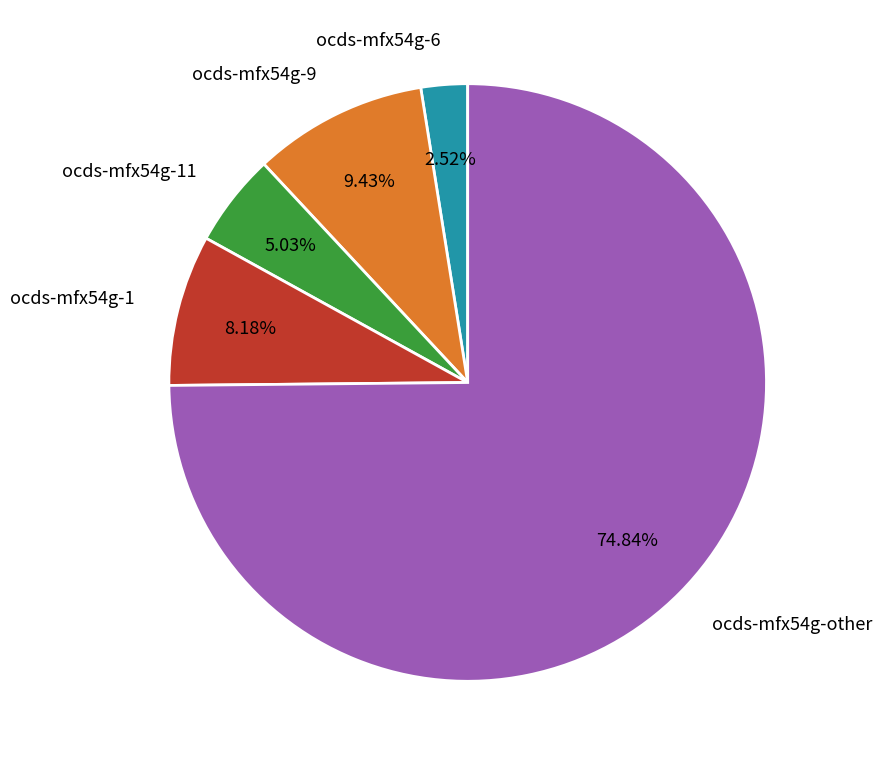

To the nearest percent, what portion does ocds-mfx54g-6 represent?

3%